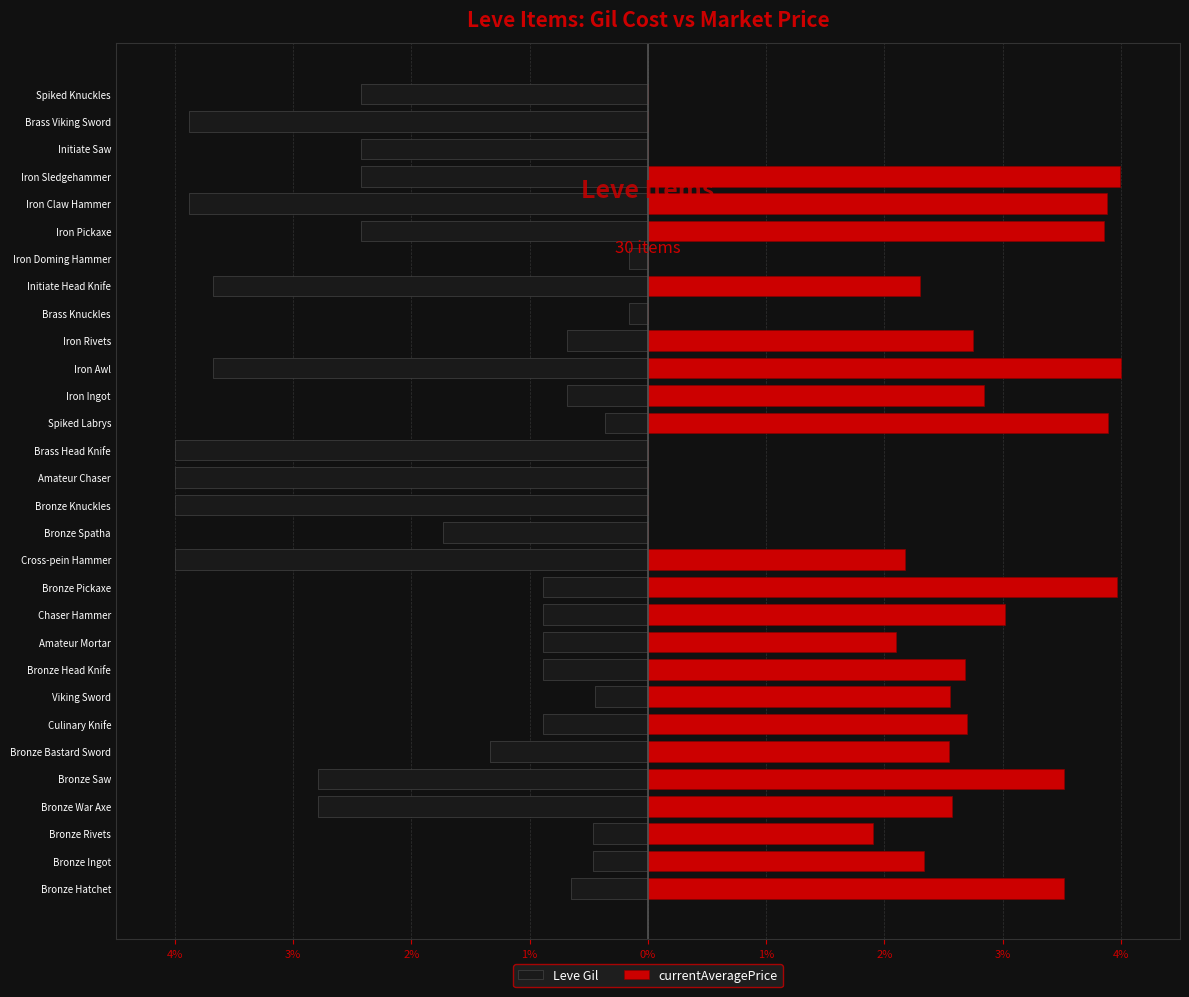

True or false: currentAveragePrice has a value of 4.7 at Bronze Hatchet.

False